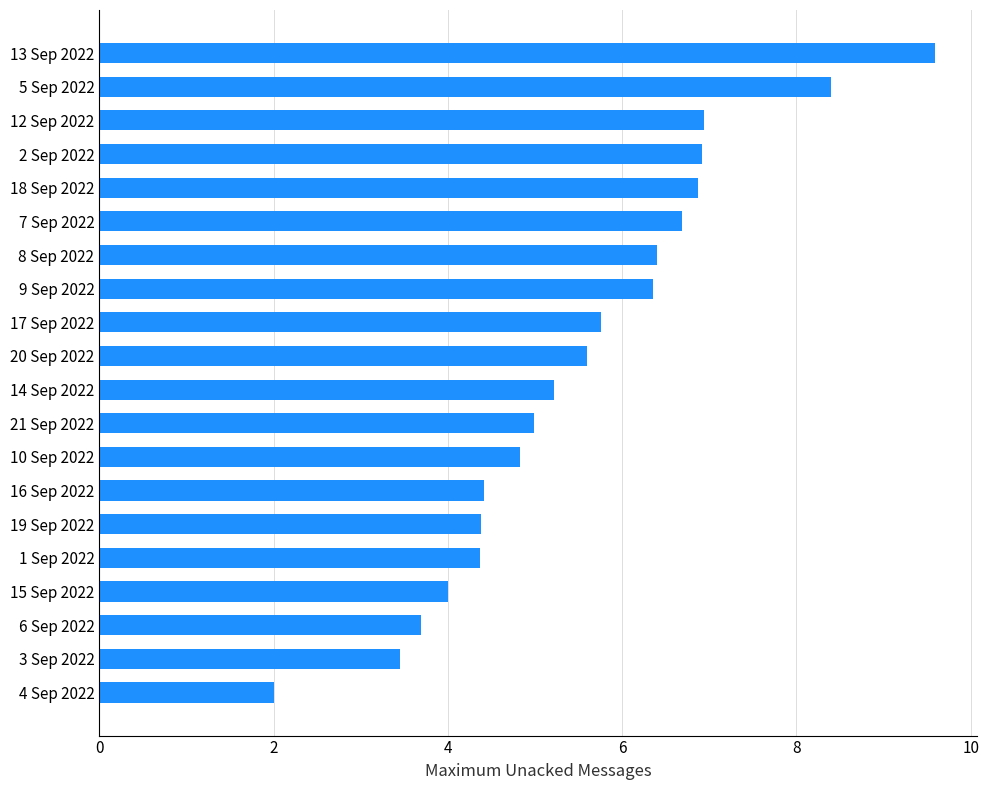

Reading bottom to top, transcribe all the data shown in this chart.

2.0	3.5	3.7	4.0	4.4	4.4	4.4	4.8	5.0	5.2	5.6	5.8	6.4	6.4	6.7	6.9	6.9	6.9	8.4	9.6